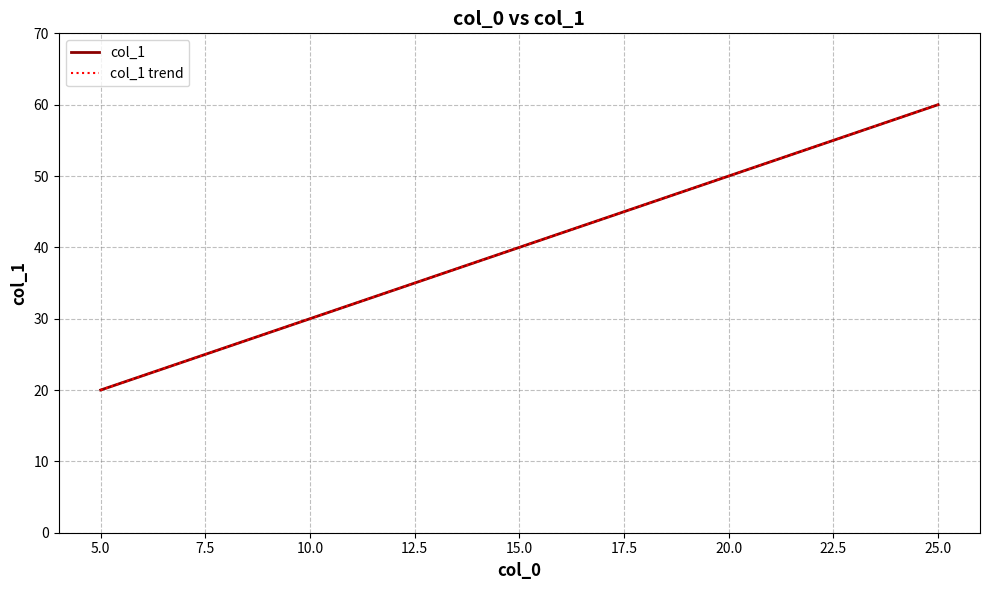

What is the smallest value displayed?

20